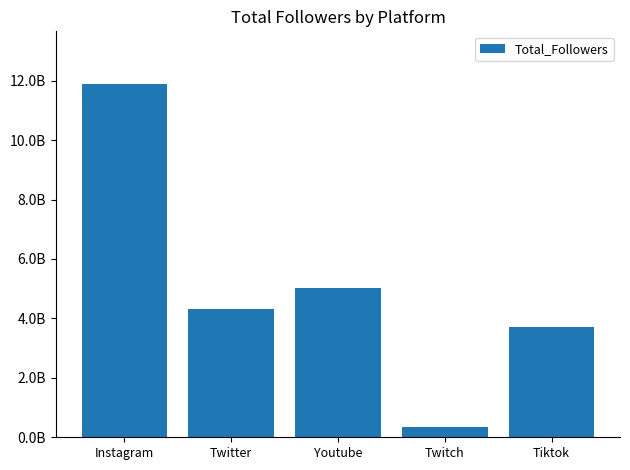

Where is the data nearest to the value 6113477252?

Youtube